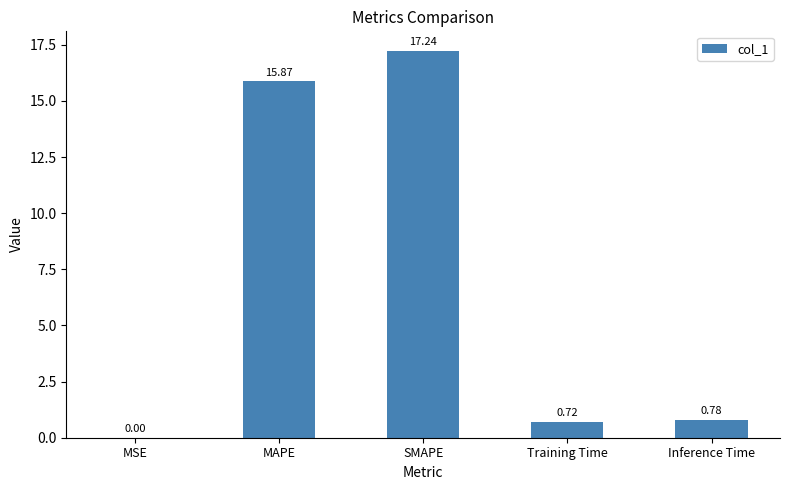

What is the difference between the values at SMAPE and Inference Time?

16.5